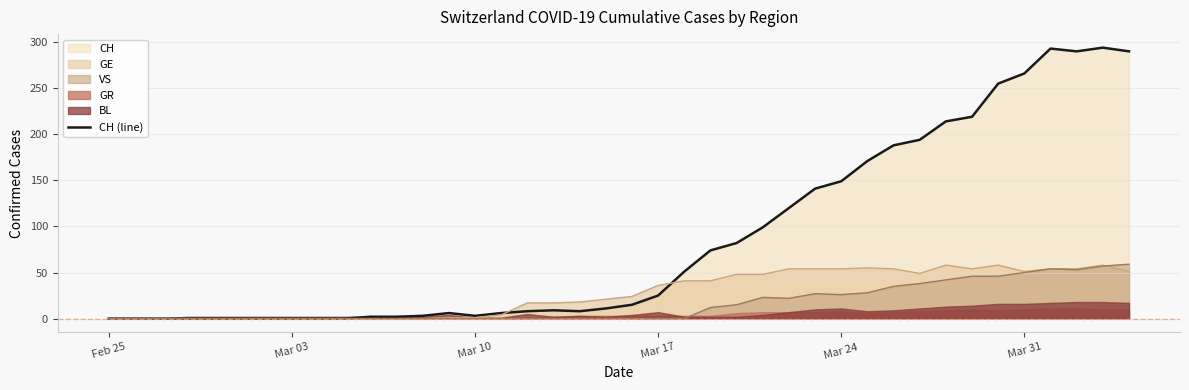

What is the maximum value shown in the chart?

294